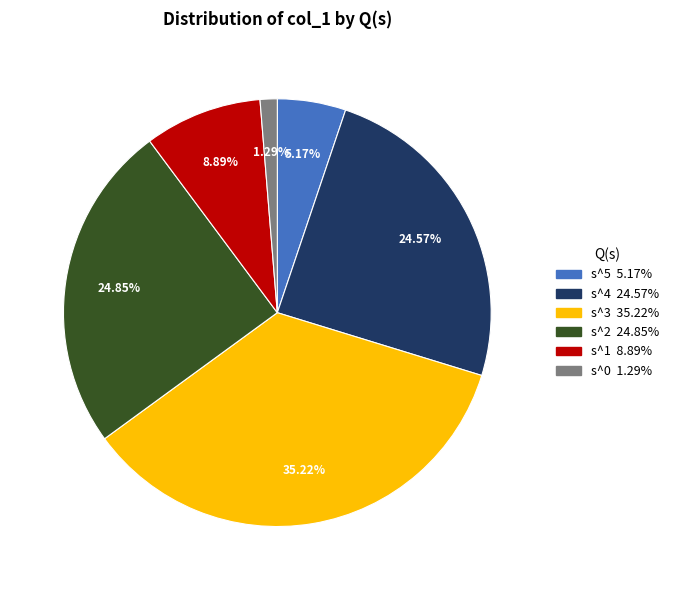

How many slices are in this pie chart?

6